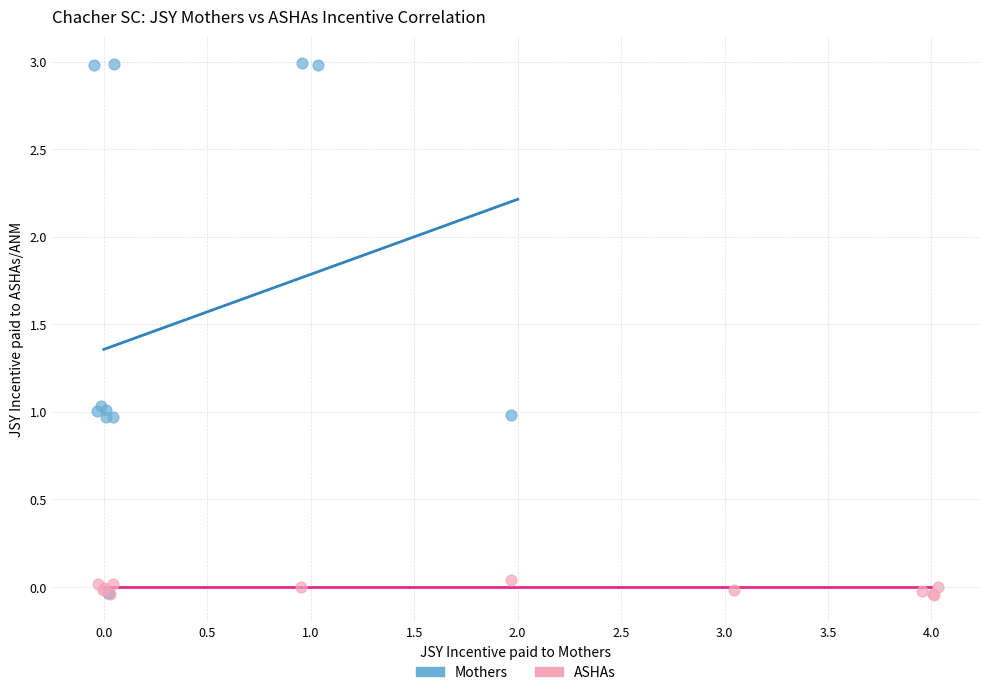

Which series contains the highest Y value?

Mothers